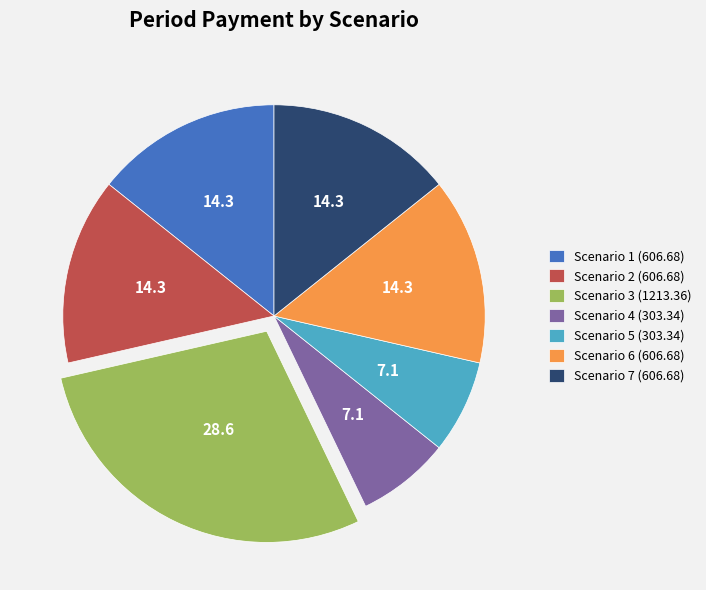

Is the sum of Scenario 6 (606.68) and Scenario 2 (606.68) greater than half?

No